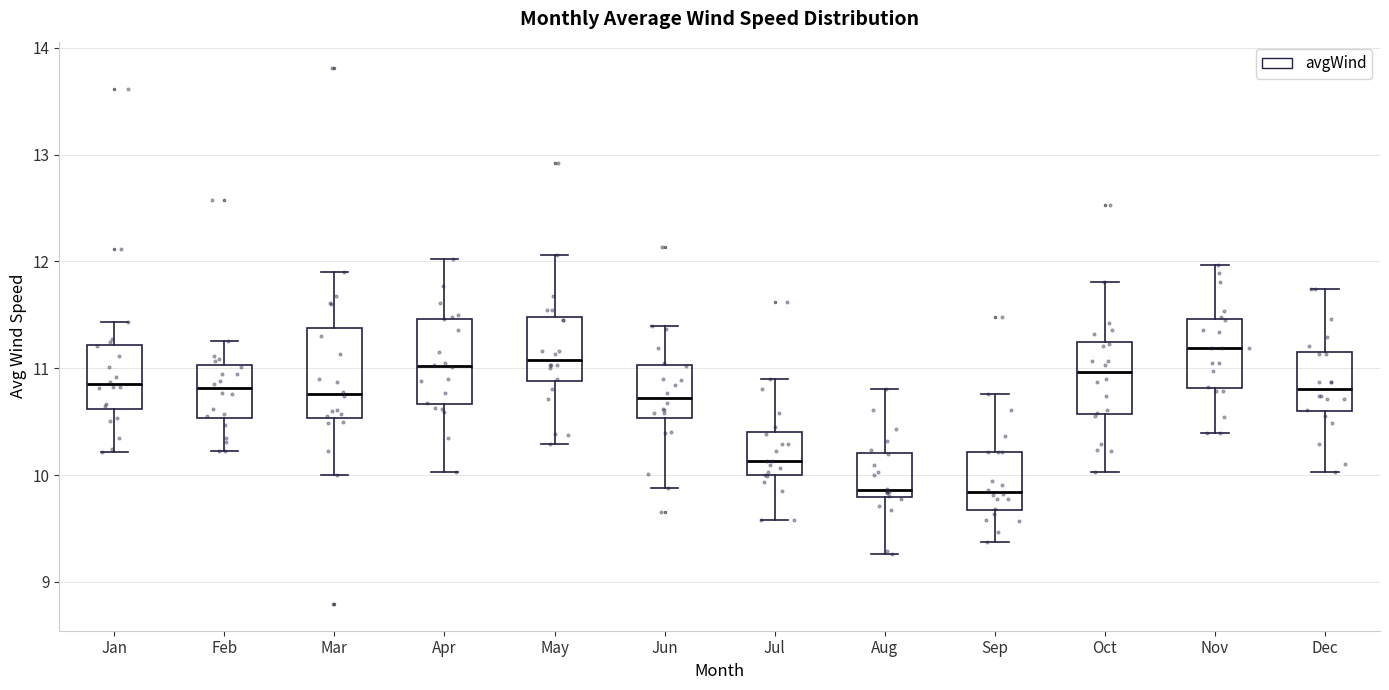

Reading left to right, read every box against the y-axis: the position of its median line, the range the box covers, and the ends of its whiskers. The values are not printed on the chart, so give them approximately, as read against the axis.

Jan: median 10.9, box 10.6 to 11.2, whiskers 10.2 to 11.4
Feb: median 10.8, box 10.5 to 11.0, whiskers 10.2 to 11.3
Mar: median 10.8, box 10.5 to 11.4, whiskers 10.0 to 11.9
Apr: median 11.0, box 10.7 to 11.5, whiskers 10.0 to 12.0
May: median 11.1, box 10.9 to 11.5, whiskers 10.3 to 12.1
Jun: median 10.7, box 10.5 to 11.0, whiskers 9.9 to 11.4
Jul: median 10.1, box 10.0 to 10.4, whiskers 9.6 to 10.9
Aug: median 9.9, box 9.8 to 10.2, whiskers 9.3 to 10.8
Sep: median 9.8, box 9.7 to 10.2, whiskers 9.4 to 10.8
Oct: median 11.0, box 10.6 to 11.3, whiskers 10.0 to 11.8
Nov: median 11.2, box 10.8 to 11.5, whiskers 10.4 to 12.0
Dec: median 10.8, box 10.6 to 11.1, whiskers 10.0 to 11.7